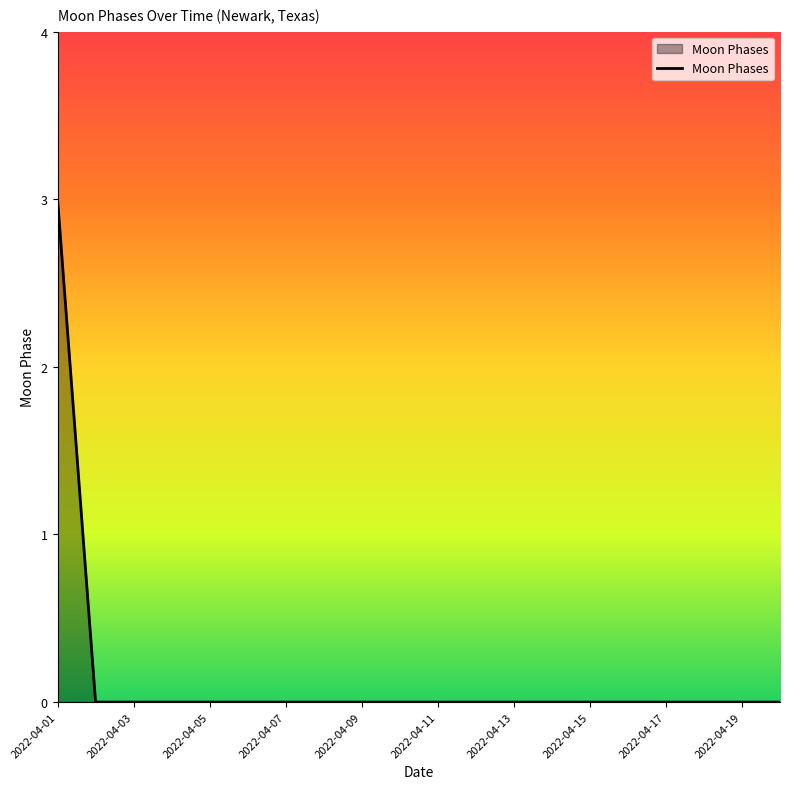

What is the difference between the maximum and minimum values?

3